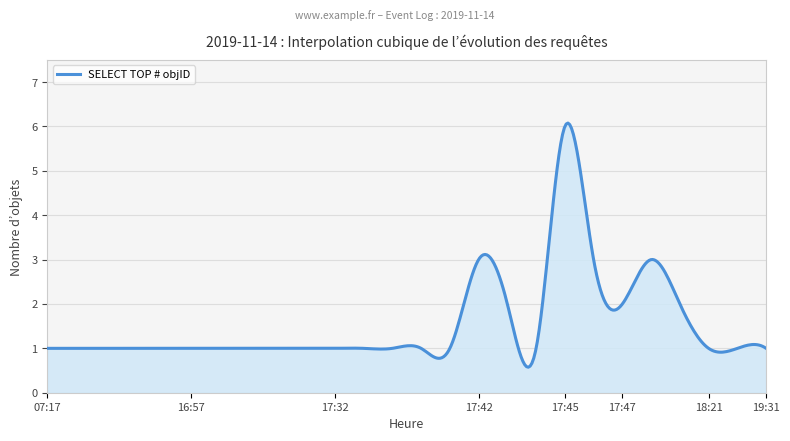

What is the smallest value displayed?

0.6